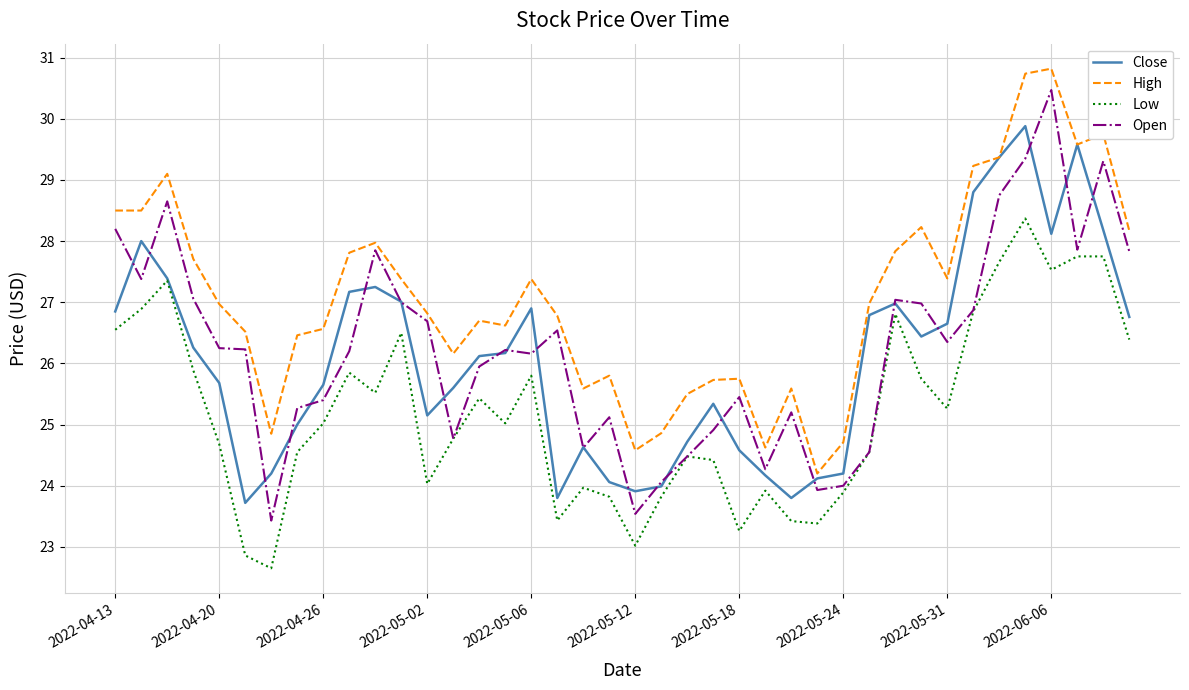

What is the average value of the Close series?

26.1